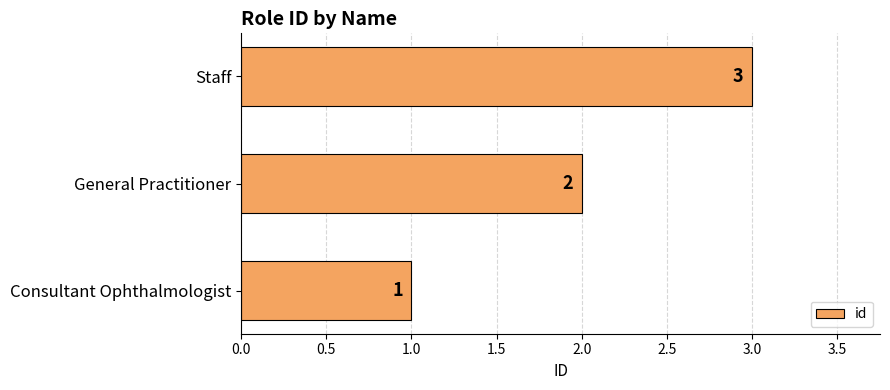

What is the change in value from Consultant Ophthalmologist to Staff?

+2